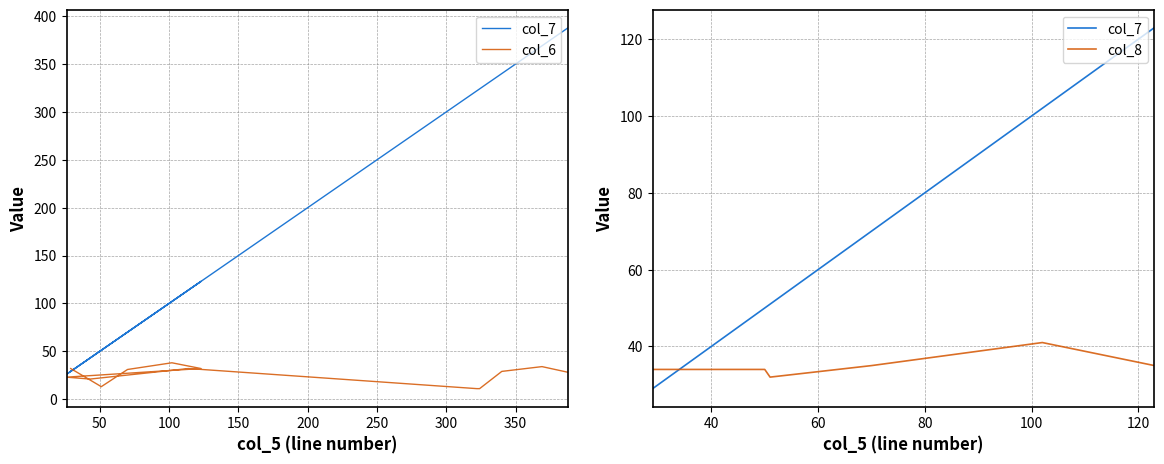

At which label does col_6 reach its minimum?

322